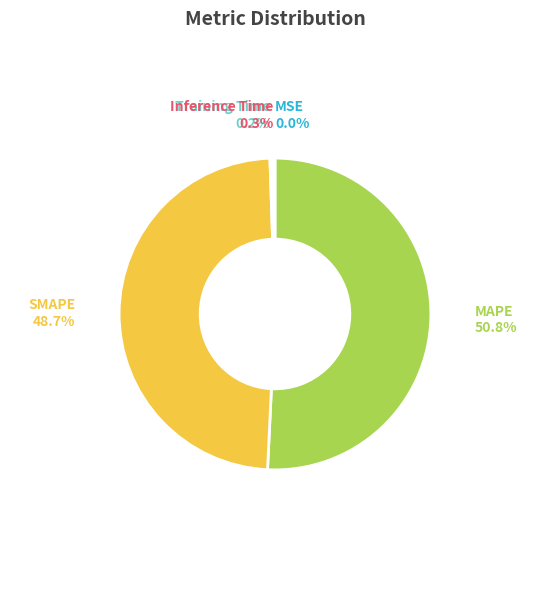

Is there a majority slice in this chart?

Yes